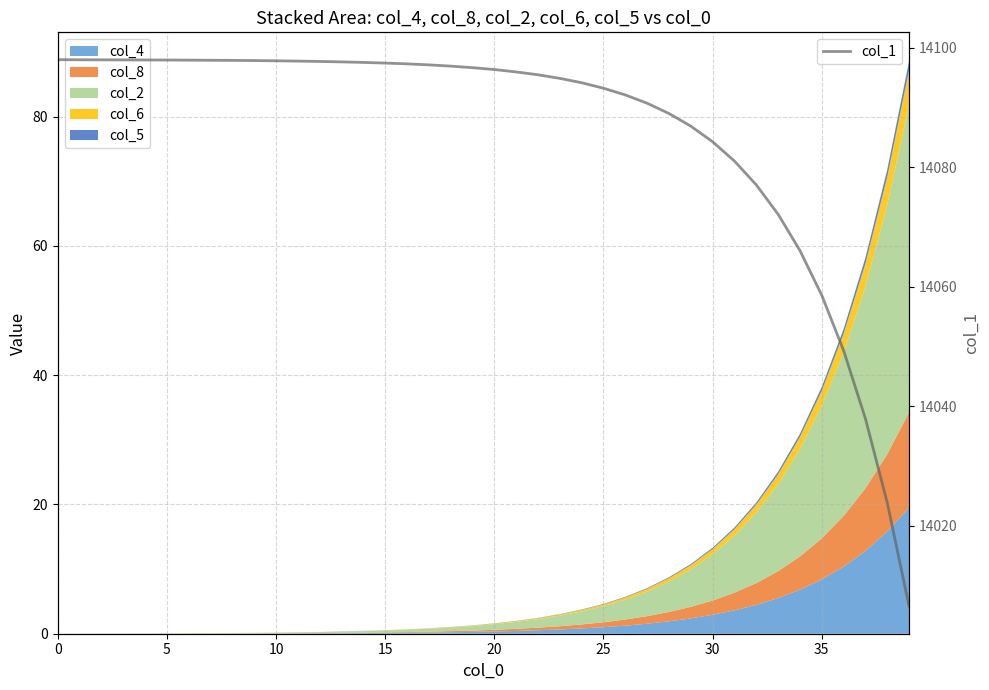

How many categories are shown in the chart?

40